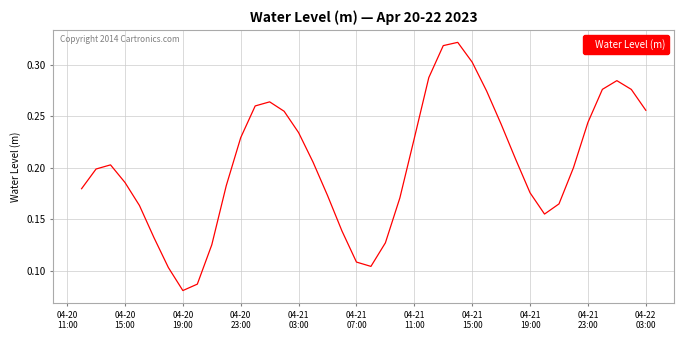

How many lines are shown in the chart?

1